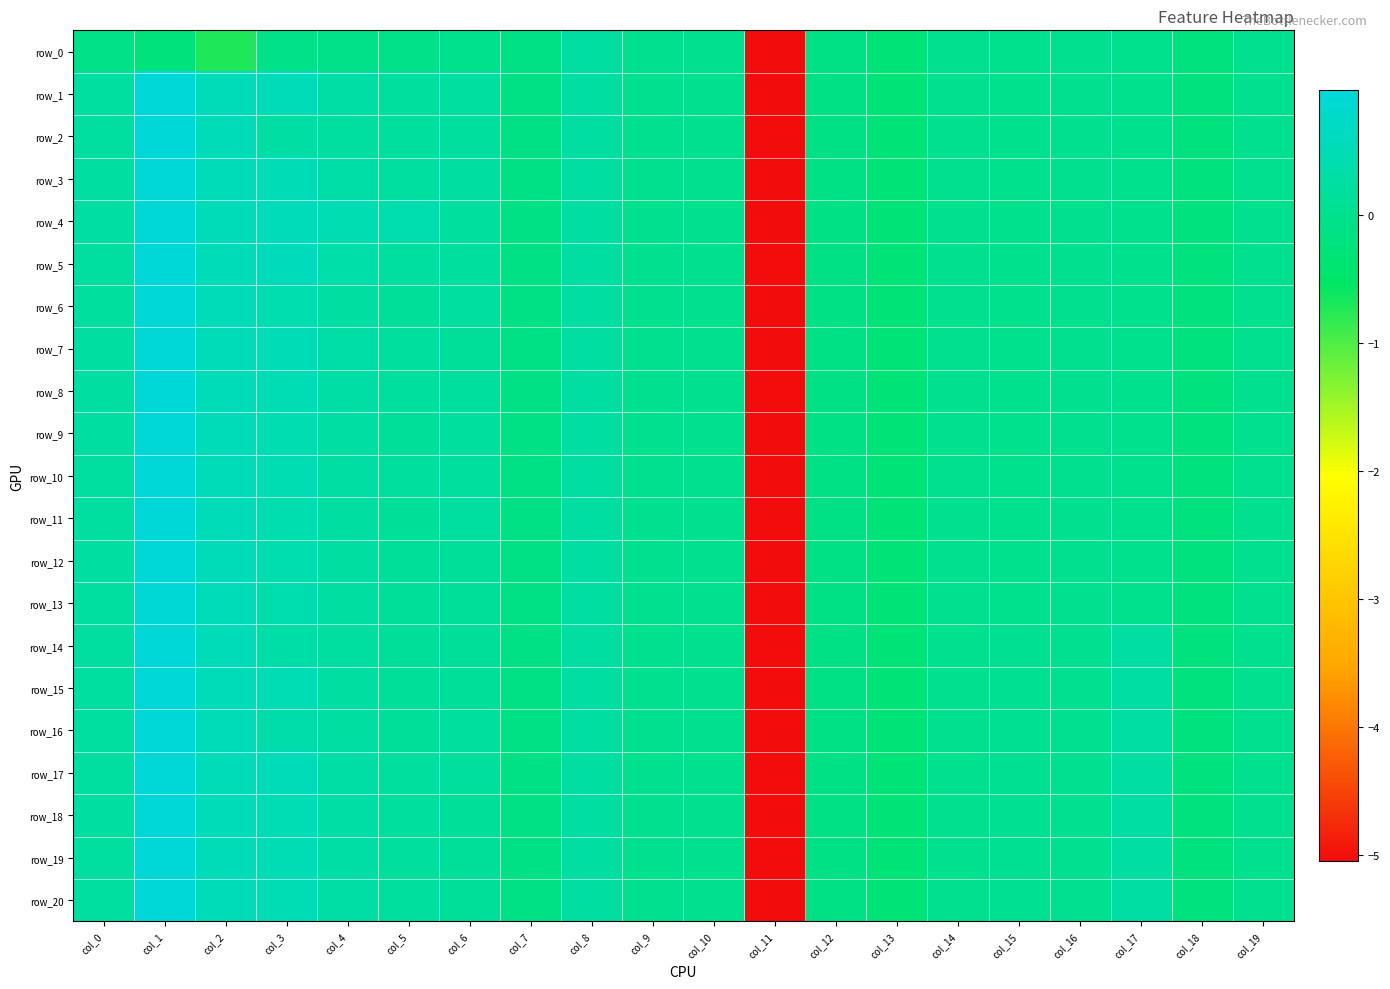

At how many categories does at least one series exceed -2?

19